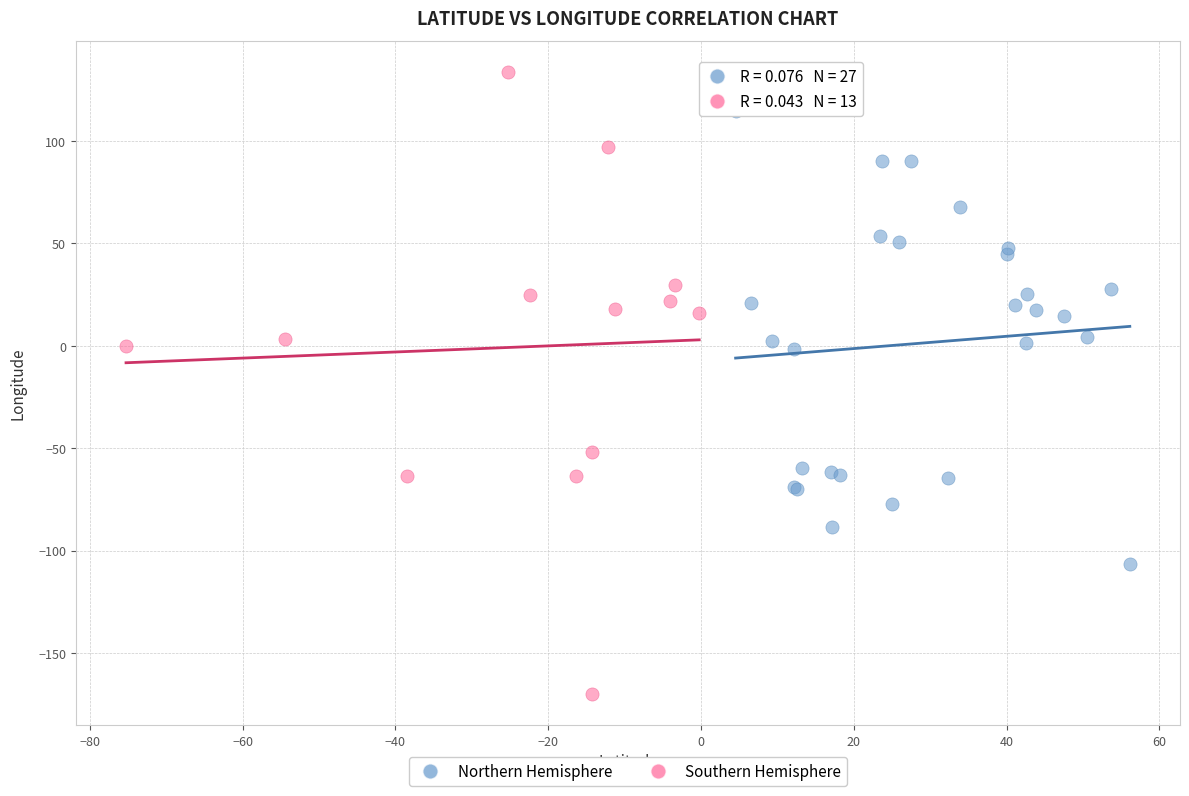

What are all the series names shown in the legend?

Northern Hemisphere, Southern Hemisphere